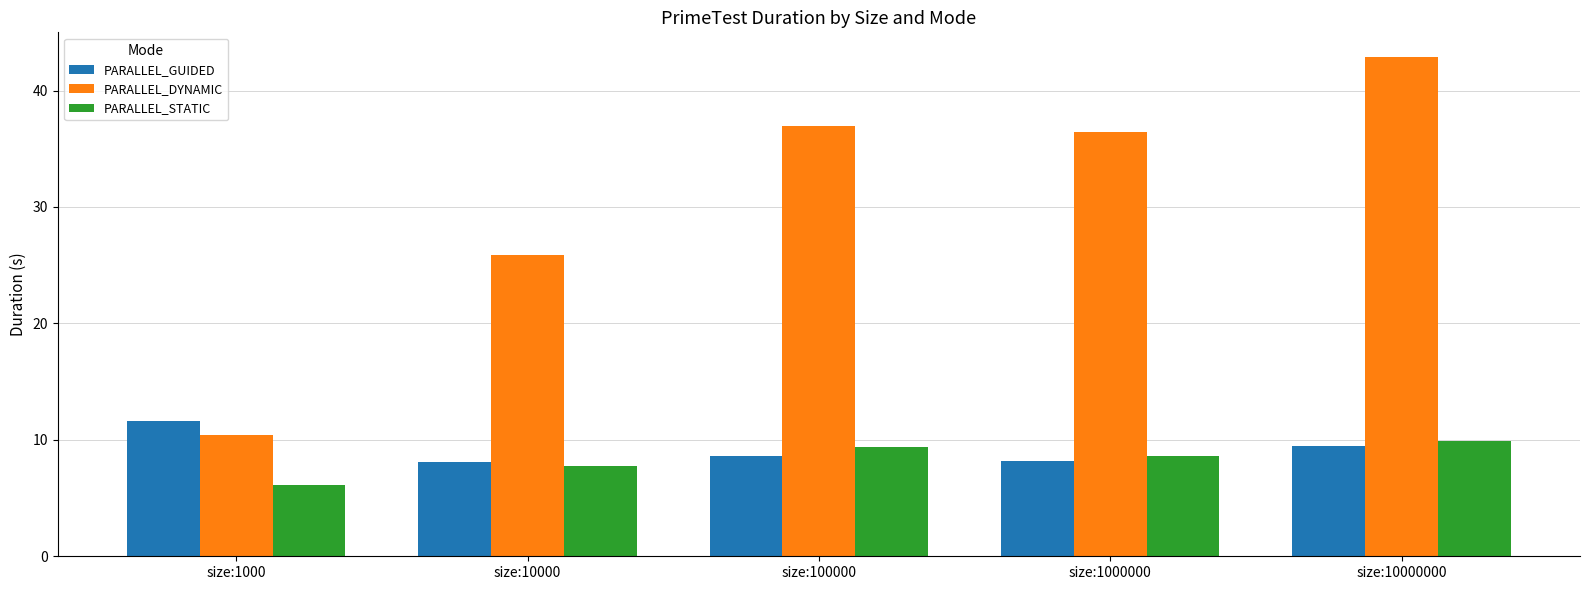

Rank the series at size:1000000 from highest to lowest value.

PARALLEL_DYNAMIC, PARALLEL_STATIC, PARALLEL_GUIDED